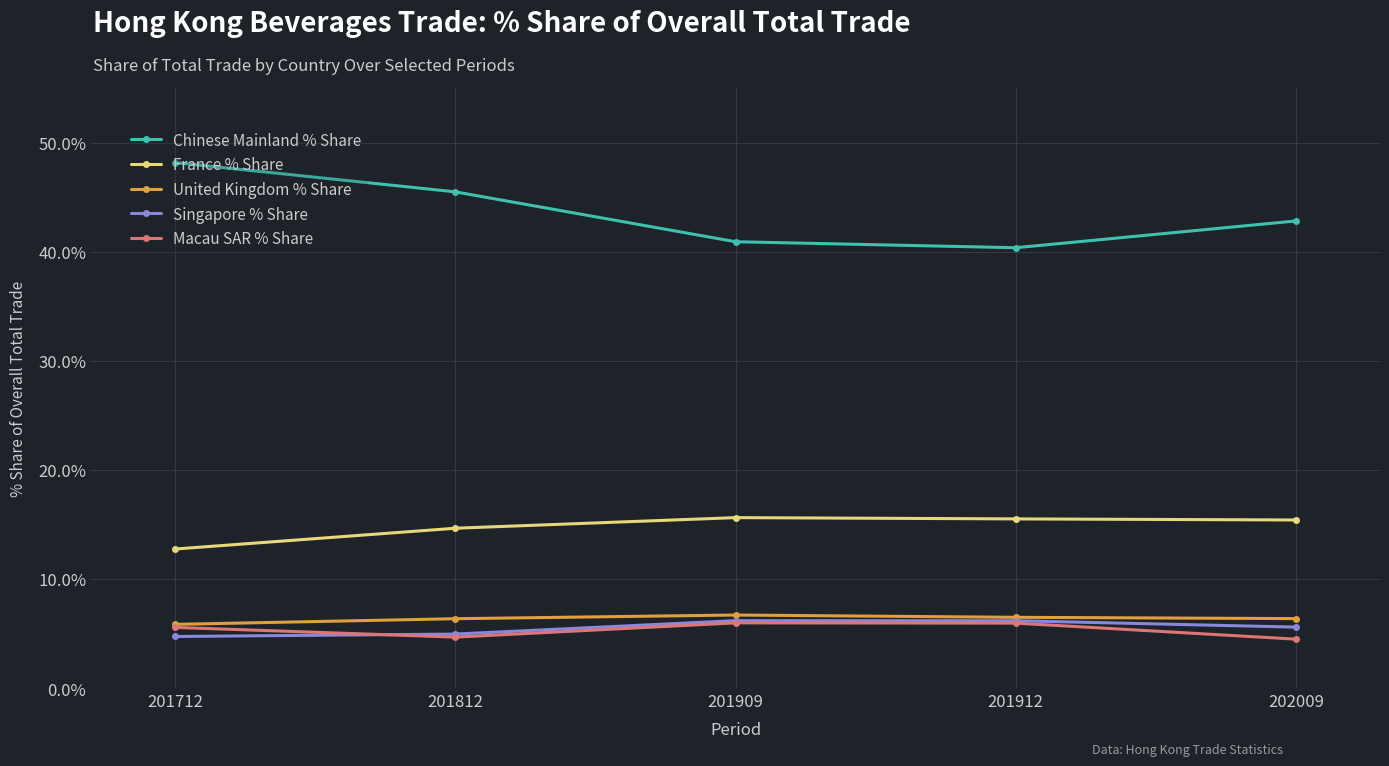

How many values in the Macau SAR % Share series are below 5?

2